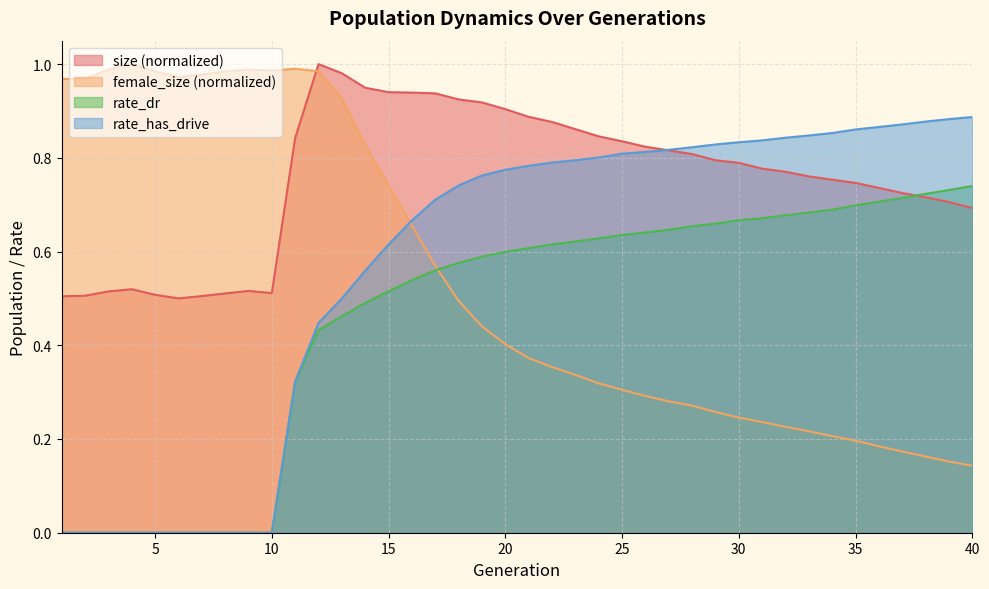

What value does the rate_dr series have at 34?

0.7